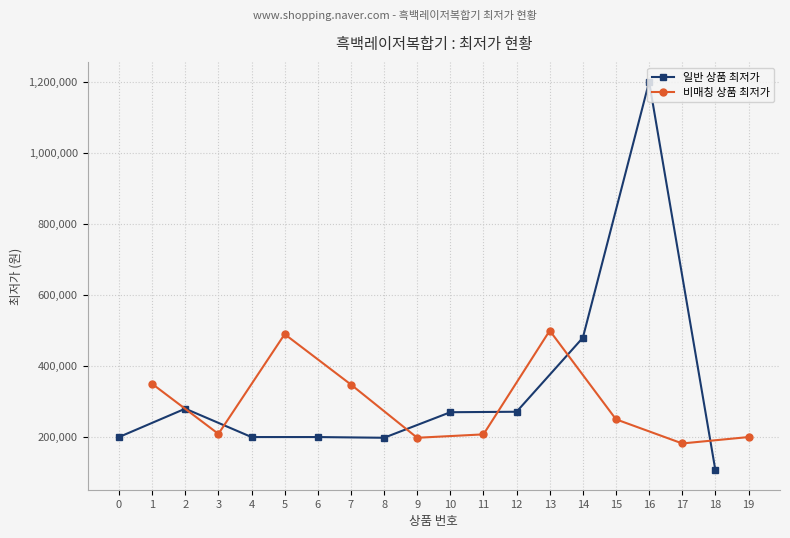

The 비매칭 상품 최저가 series shows 86642 at 0. True or false?

False